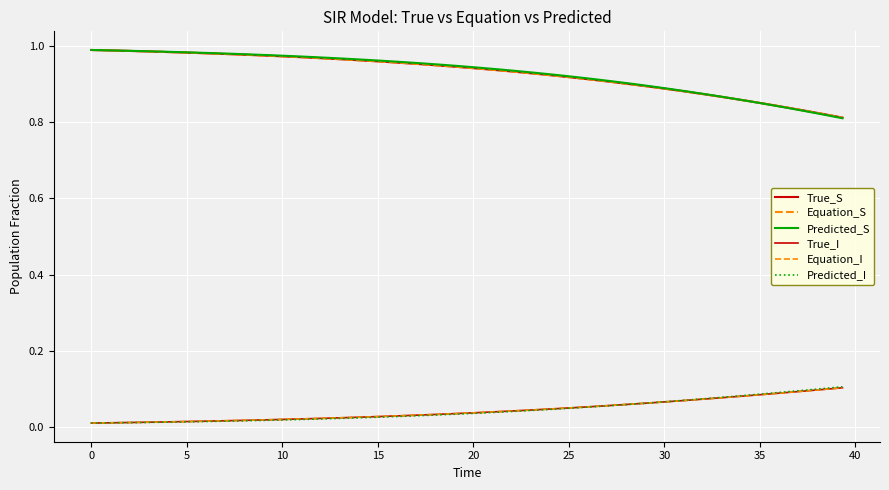

Does the chart display data point markers on the line(s)?

No